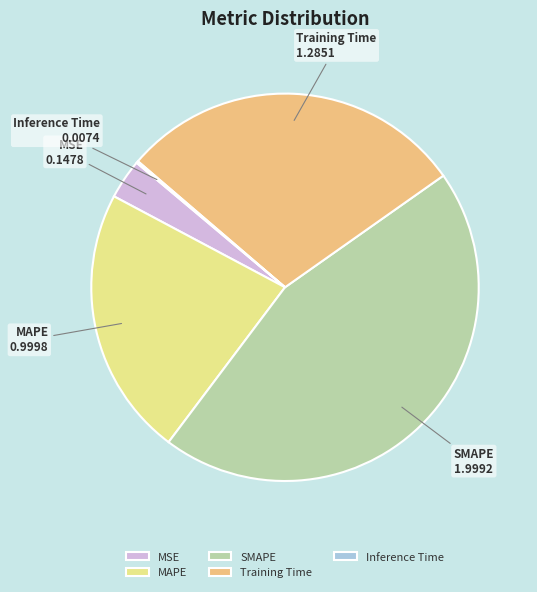

Approximately how many times larger is the value at Training Time compared to SMAPE?

0.6